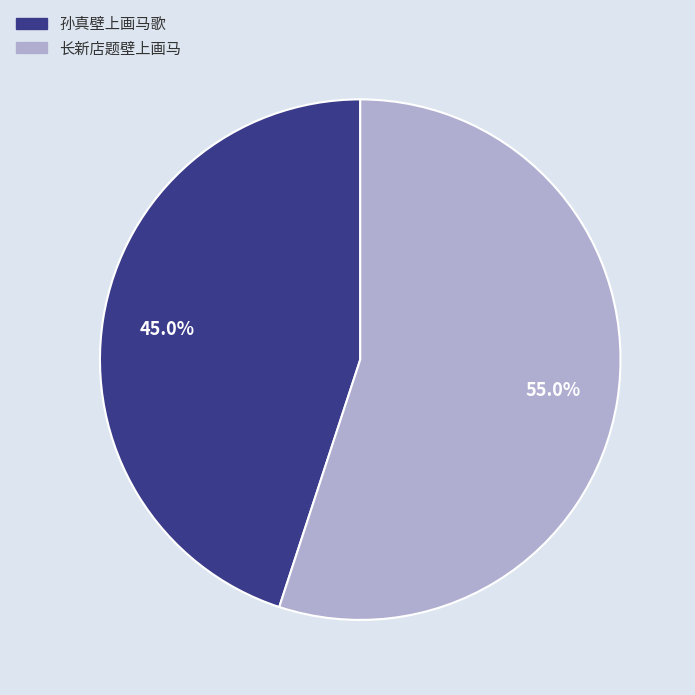

Is there a majority slice in this chart?

Yes